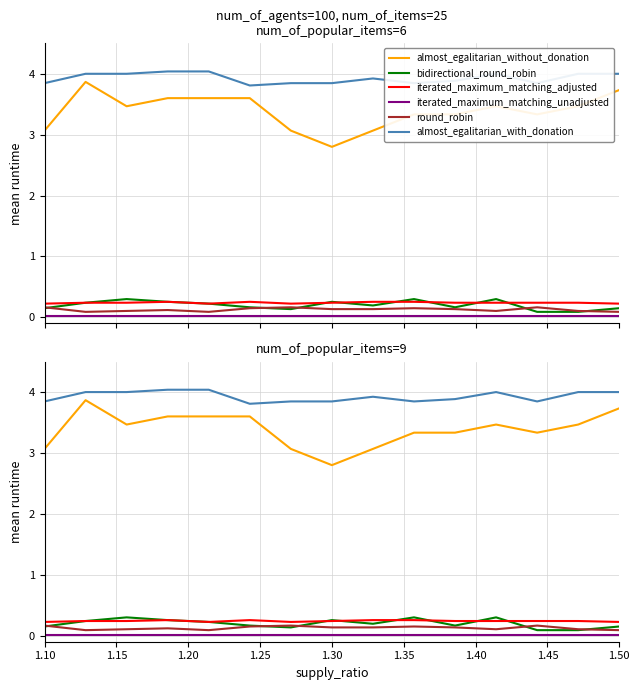

Which series has the widest spread of values?

almost_egalitarian_without_donation